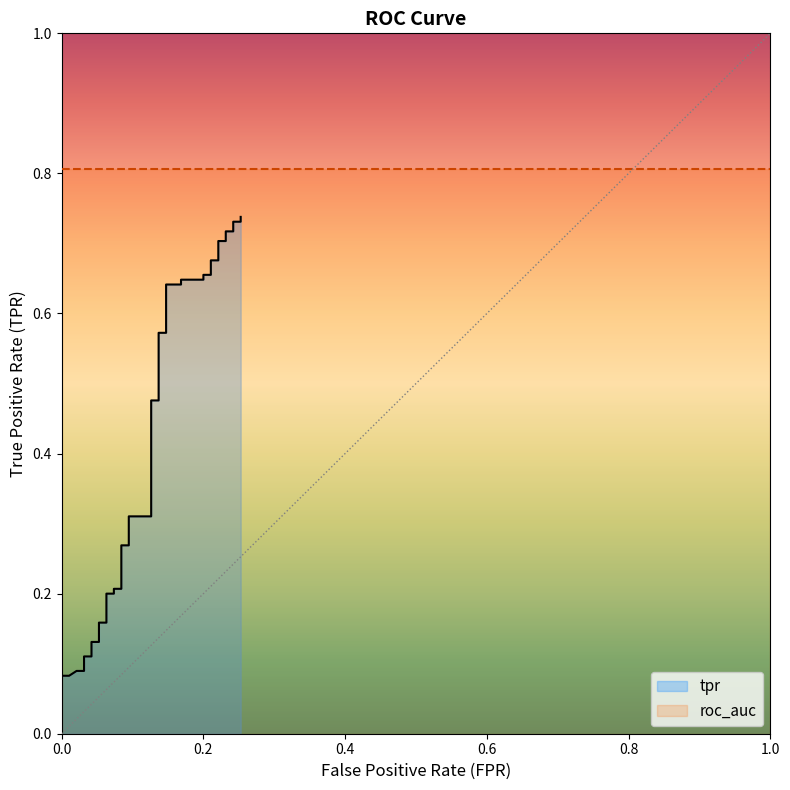

What is the difference between the maximum and minimum values?

0.7